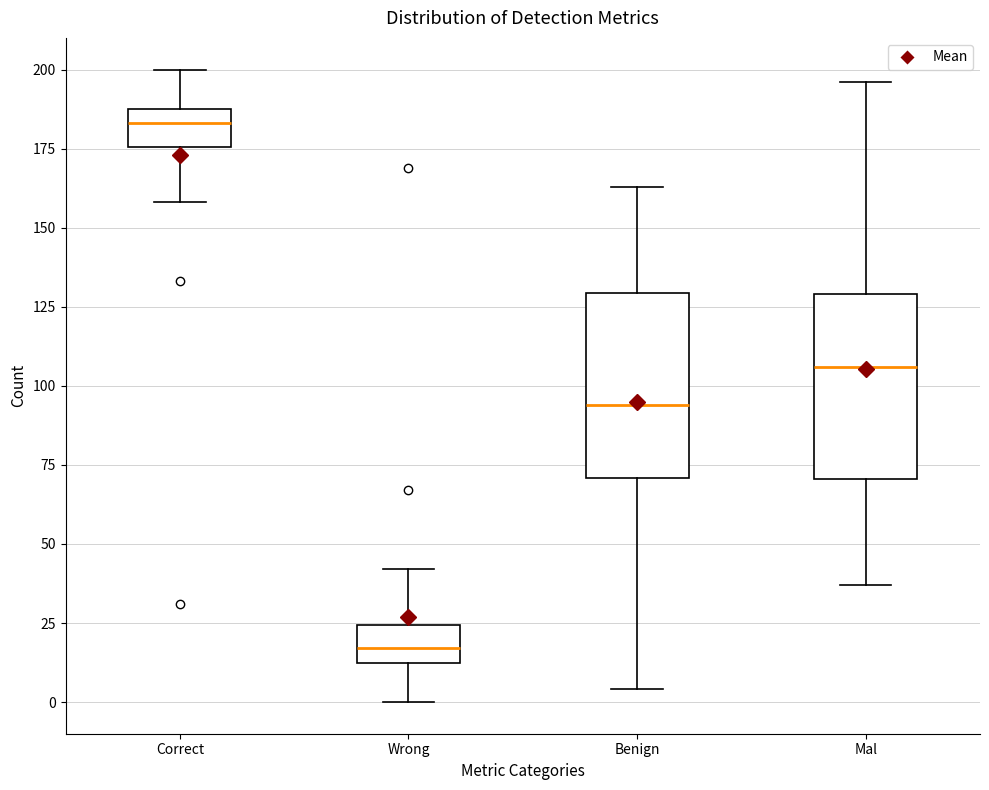

Where is the lower edge of the box for Wrong on the y-axis? The values are not printed on the chart, so give them approximately, as read against the axis.

15